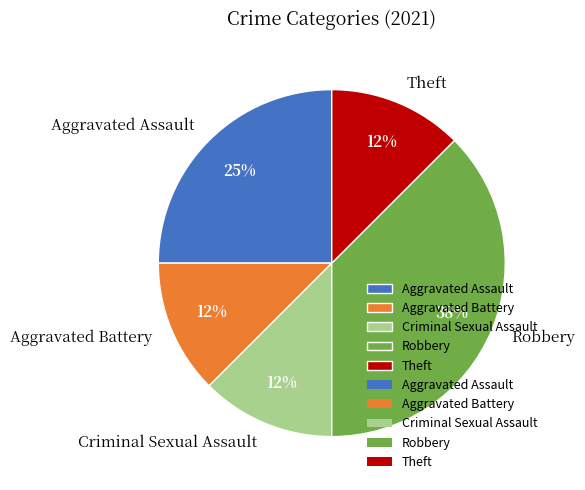

Which has a higher value, Aggravated Assault or Robbery?

Robbery